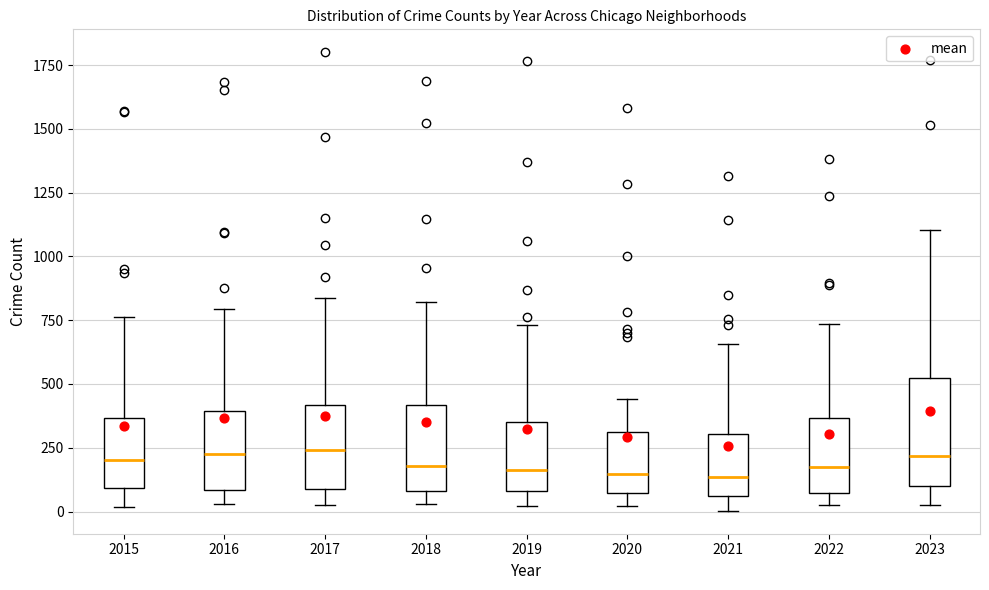

Comparing the boxes themselves (not the whiskers), which one is the tallest?

2023